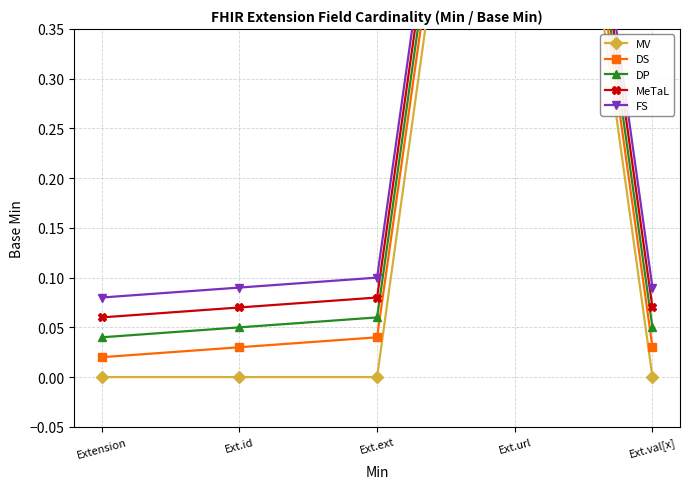

Read the DS value at Ext.url.

1.0